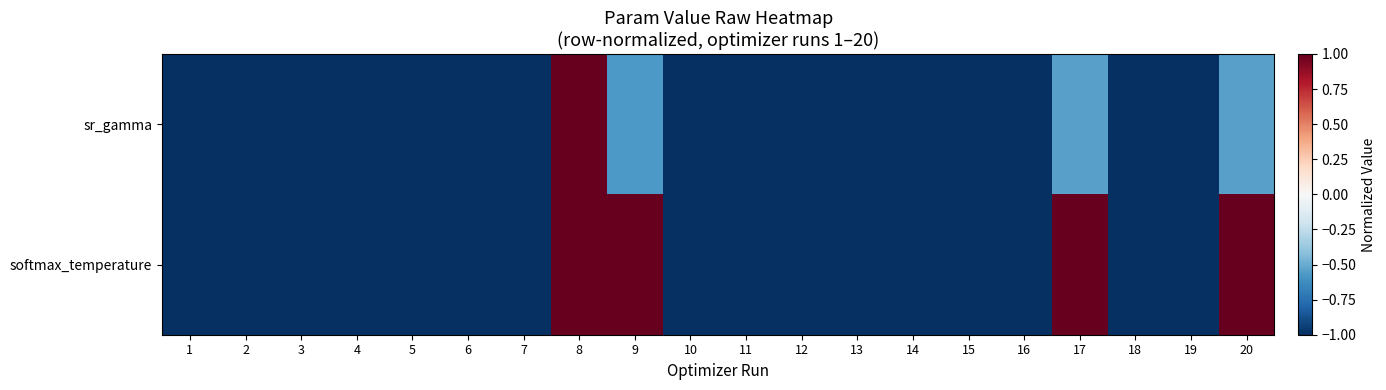

At 15, list the series in order from smallest to largest.

sr_gamma, softmax_temperature